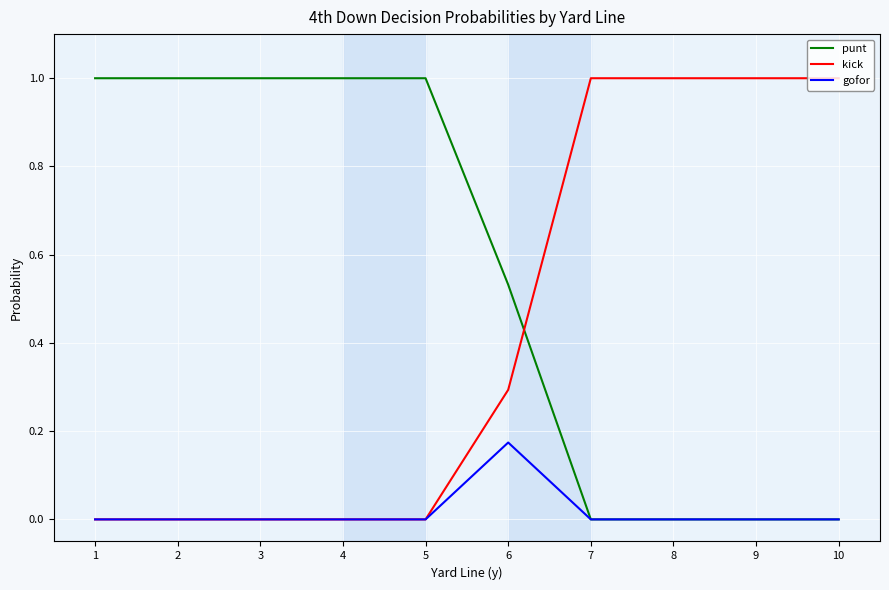

Which series has the largest total across all categories?

punt